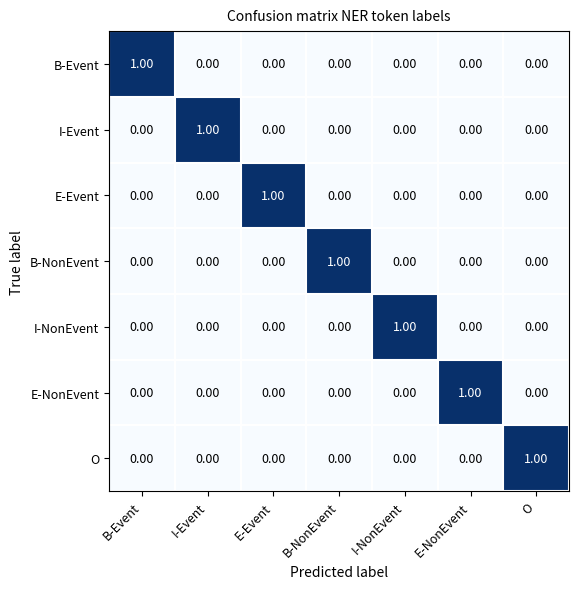

Count the number of data series in this chart.

7